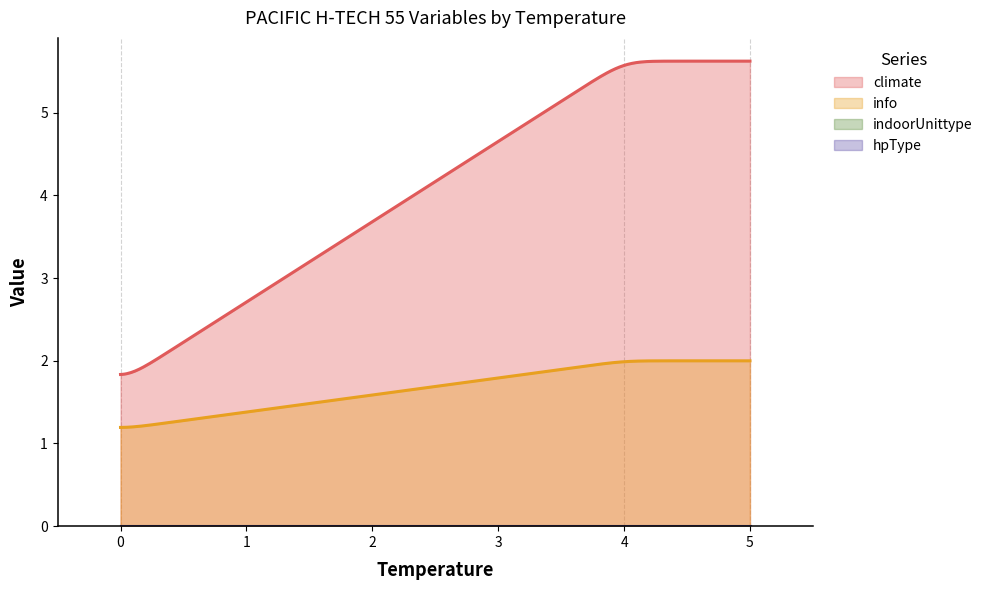

True or false: info and indoorUnittype intersect in this chart.

False